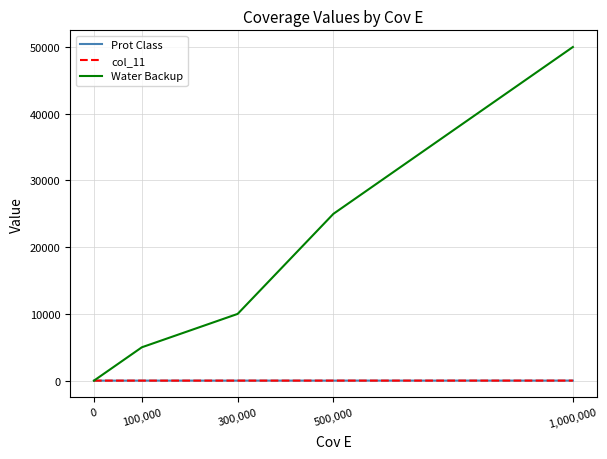

How many Prot Class values are between 2 and 4?

3